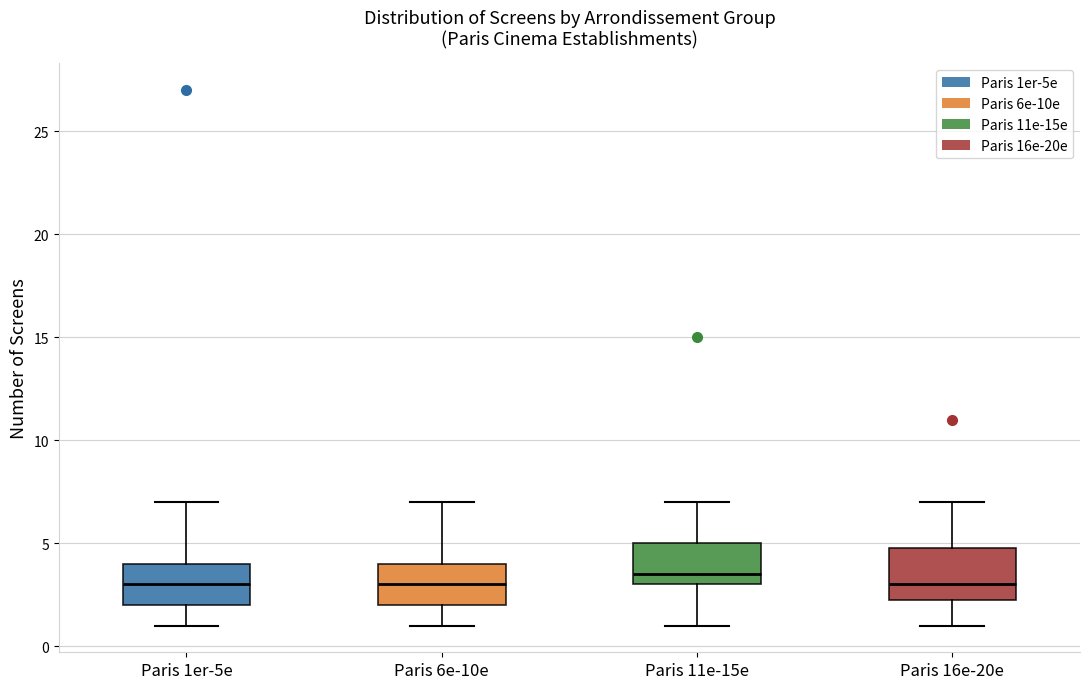

Reading left to right, transcribe this box plot: for each box, give where its median line is, the range the box spans, and where its two whiskers end, as read against the y-axis. The values are not printed on the chart, so give them approximately, as read against the axis.

Paris 1er-5e: median 3.0, box 2.0 to 4.0, whiskers 1.0 to 7.0
Paris 6e-10e: median 3.0, box 2.0 to 4.0, whiskers 1.0 to 7.0
Paris 11e-15e: median 3.5, box 3.0 to 5.0, whiskers 1.0 to 7.0
Paris 16e-20e: median 3.0, box 2.5 to 5.0, whiskers 1.0 to 7.0